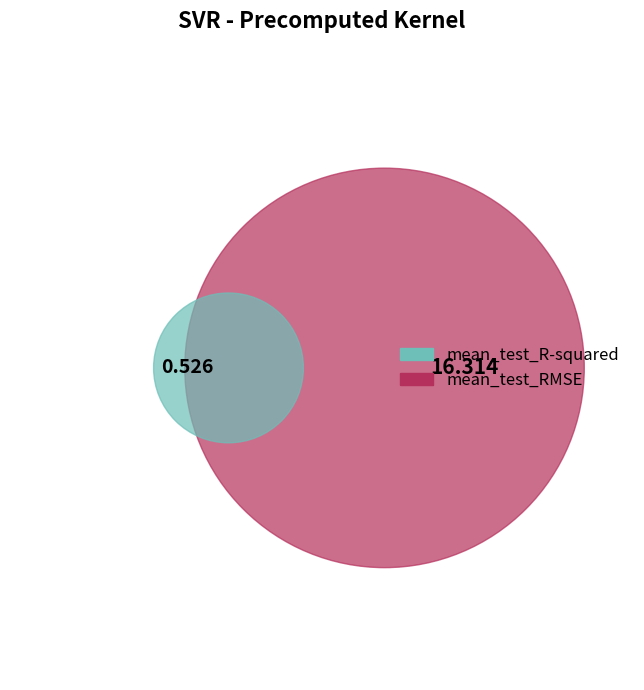

Between mean_test_R-squared and mean_test_RMSE, which is larger?

mean_test_RMSE